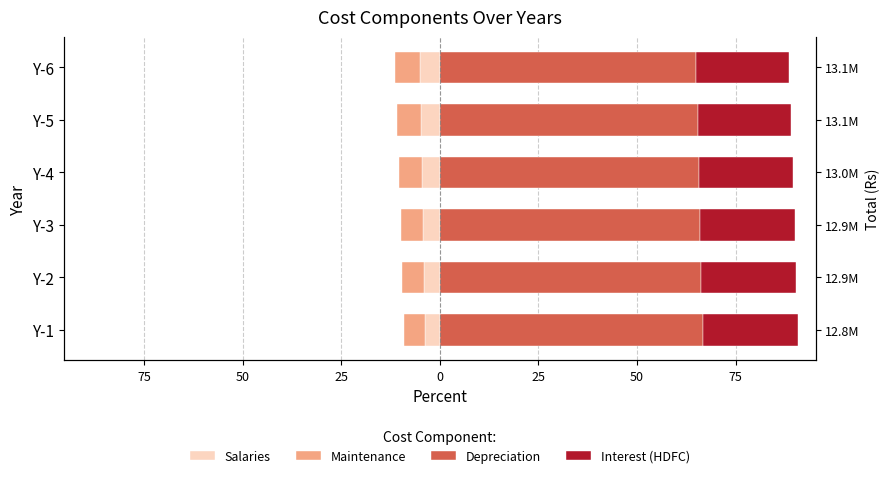

The value of Salaries at Y-6 is -5.0. True or false?

True